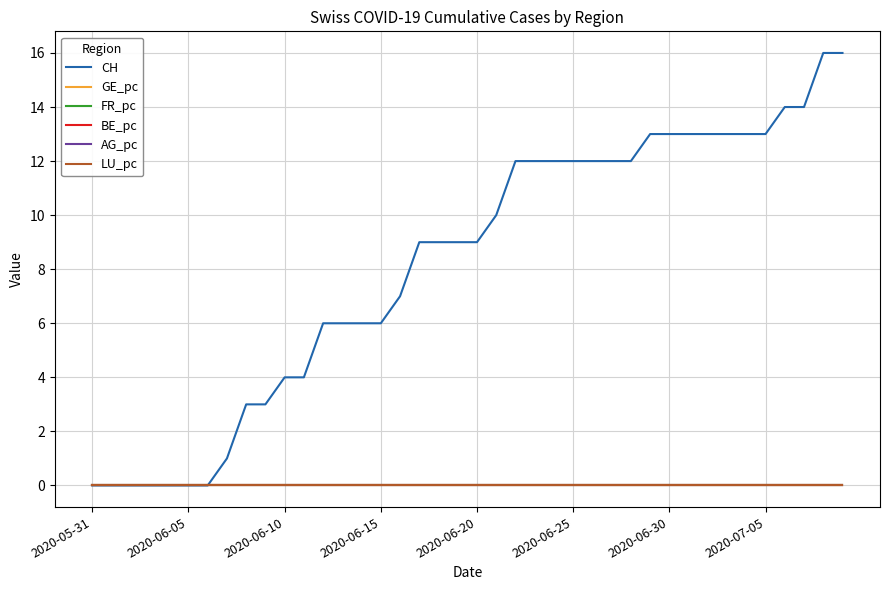

True or false: CH and FR_pc cross at least once.

False